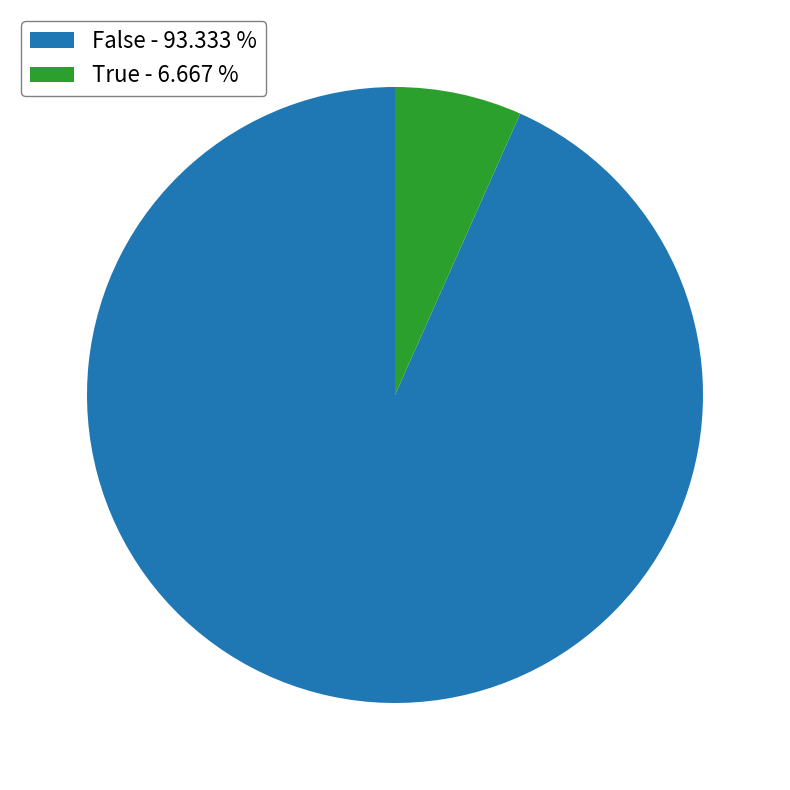

What is the majority slice?

False